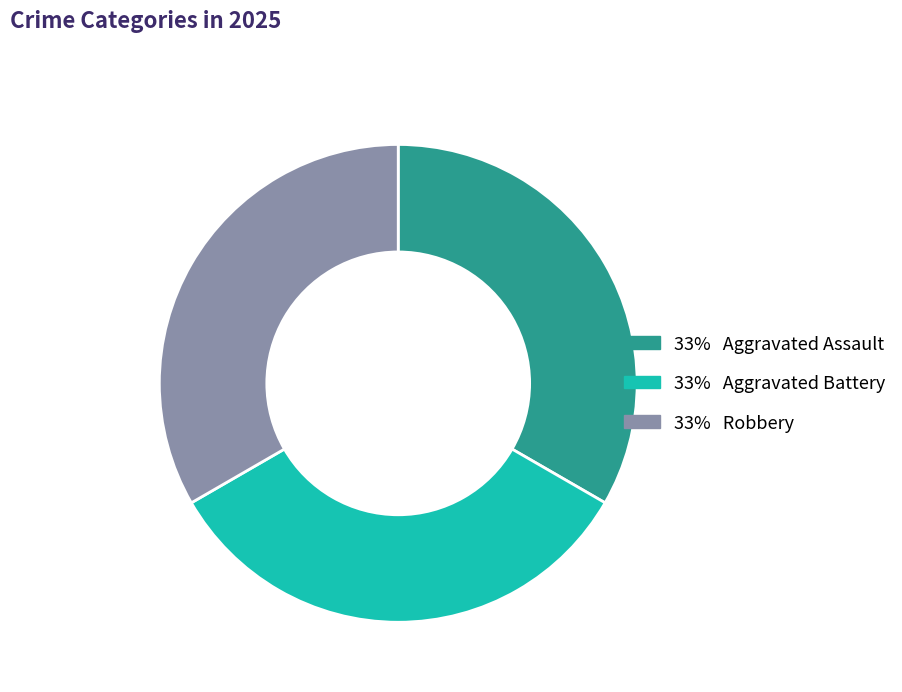

Is there a majority slice in this chart?

No